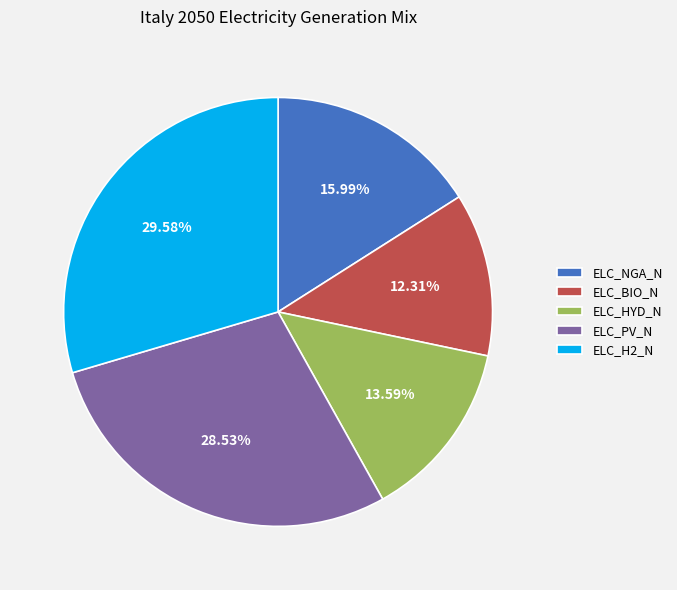

To the nearest percent, what is the difference between the largest and smallest slice percentages?

17%